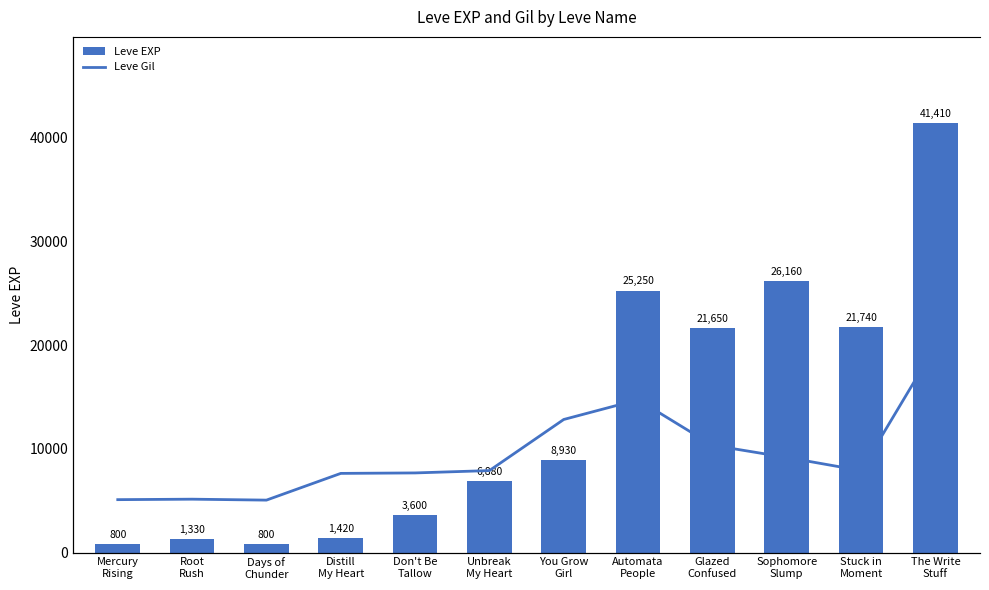

Reading left to right, list all the values displayed in this chart.

Leve EXP: Mercury
Rising=800	Root
Rush=1330	Days of
Chunder=800	Distill
My Heart=1420	Don't Be
Tallow=3600	Unbreak
My Heart=6880	You Grow
Girl=8930	Automata
People=25250	Glazed
Confused=21650	Sophomore
Slump=26160	Stuck in
Moment=21740	The Write
Stuff=41410
Leve Gil: Mercury
Rising=113	Root
Rush=114	Days of
Chunder=112	Distill
My Heart=169	Don't Be
Tallow=170	Unbreak
My Heart=175	You Grow
Girl=284	Automata
People=326	Glazed
Confused=229	Sophomore
Slump=203	Stuck in
Moment=175	The Write
Stuff=440